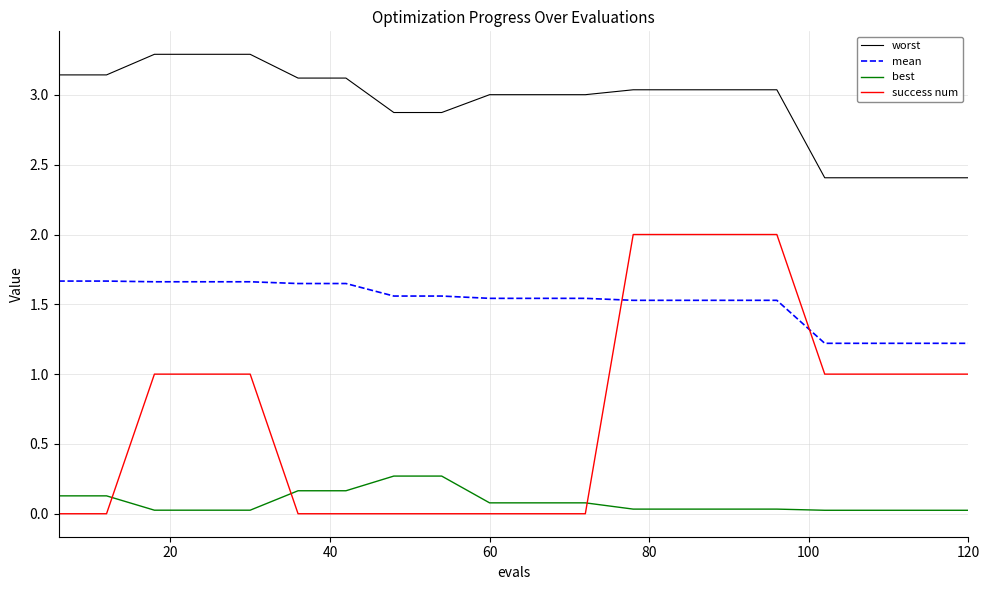

List the series in order of their overall mean, highest first.

worst, mean, success num, best